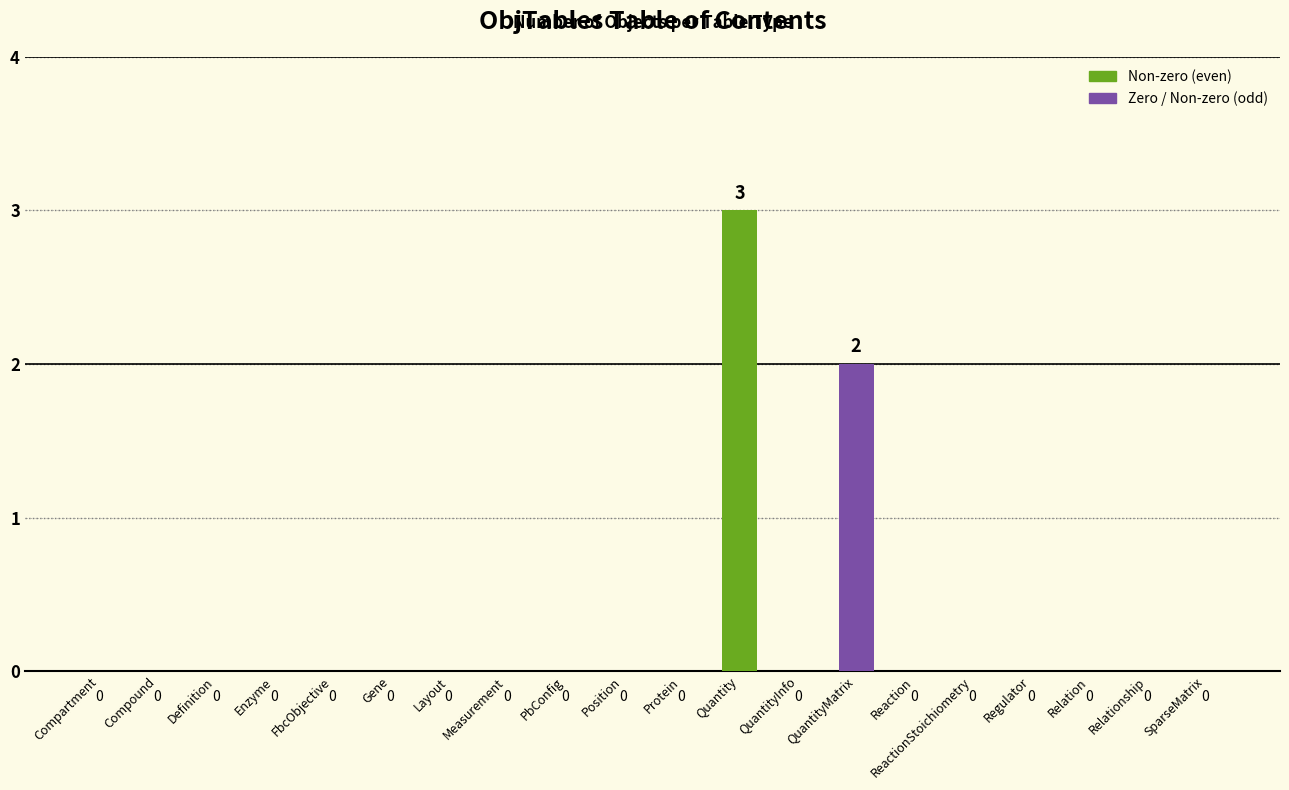

Which has a higher value, QuantityMatrix or QuantityInfo?

QuantityMatrix